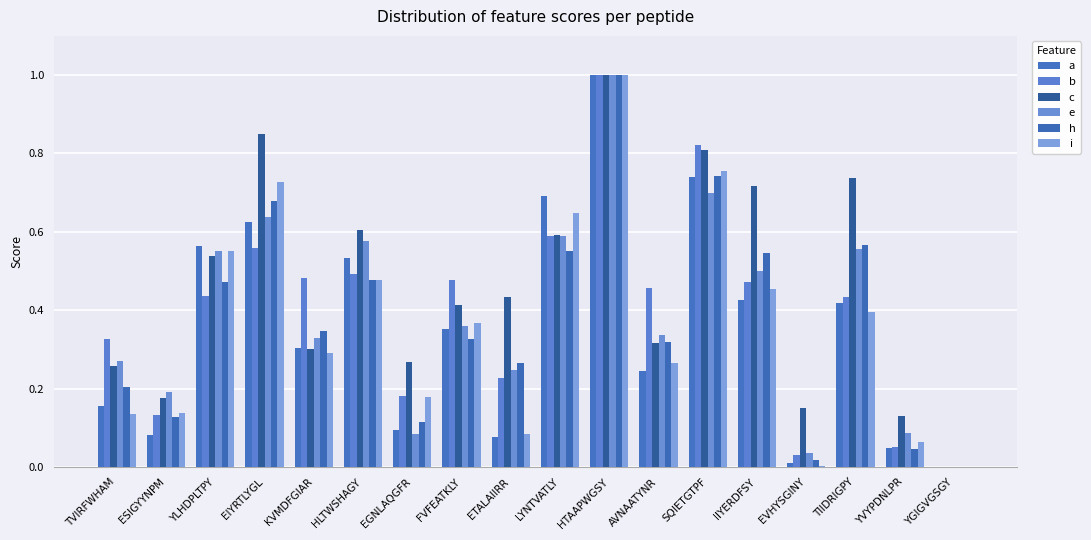

What are all the series names shown in the legend?

a, b, c, e, h, i